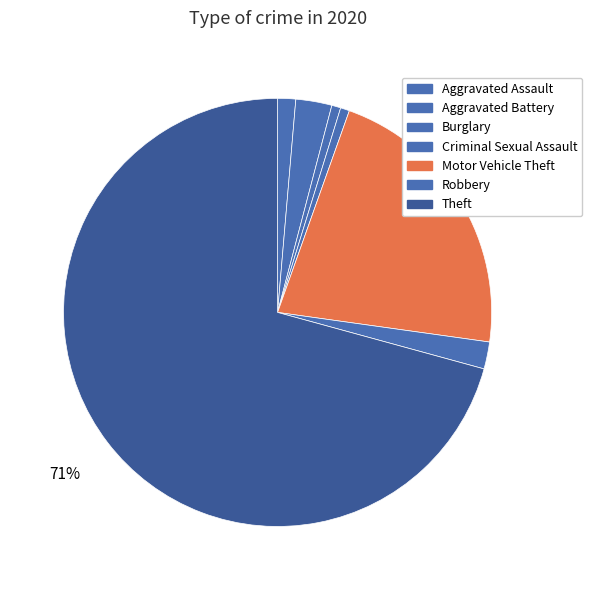

To the nearest percent, what is the difference between the largest and smallest slice percentages?

70%